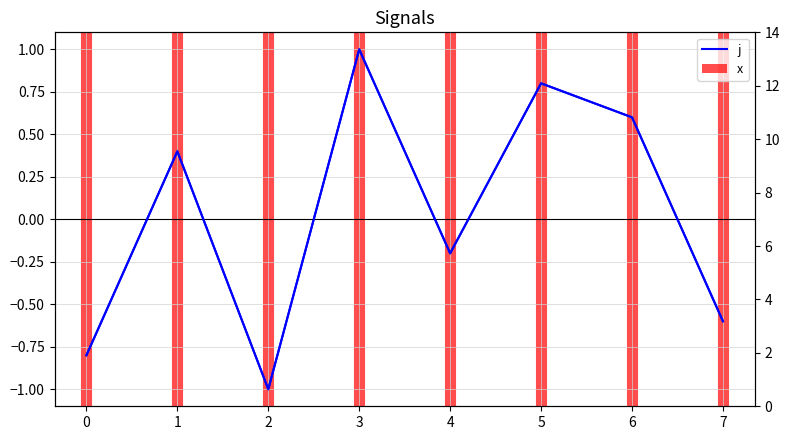

What is the smallest value displayed?

-1.0